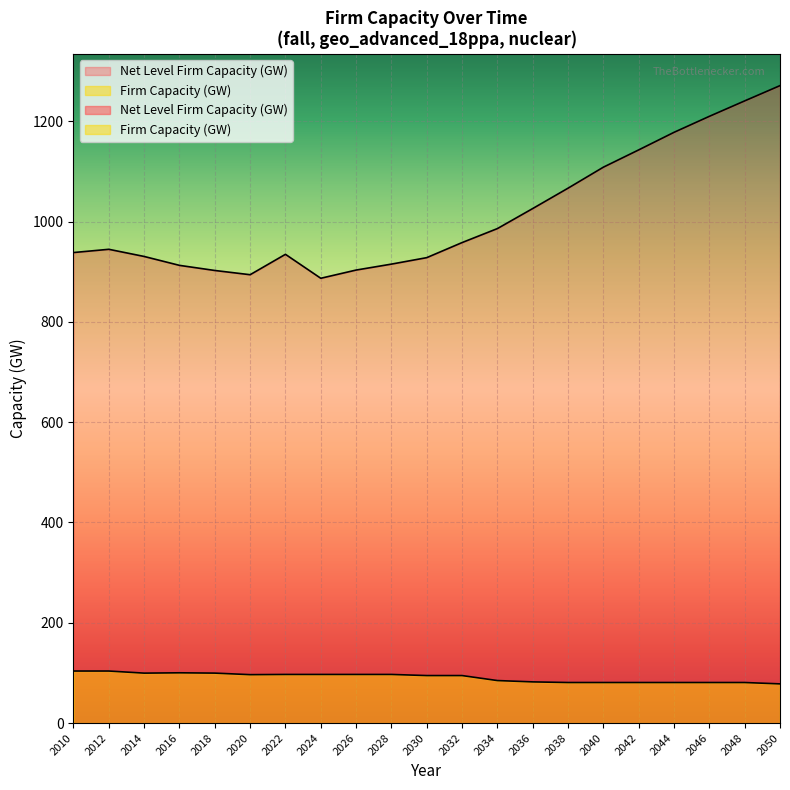

True or false: Net Level Firm Capacity (GW) has a value of 1066.5 at 2038.

True